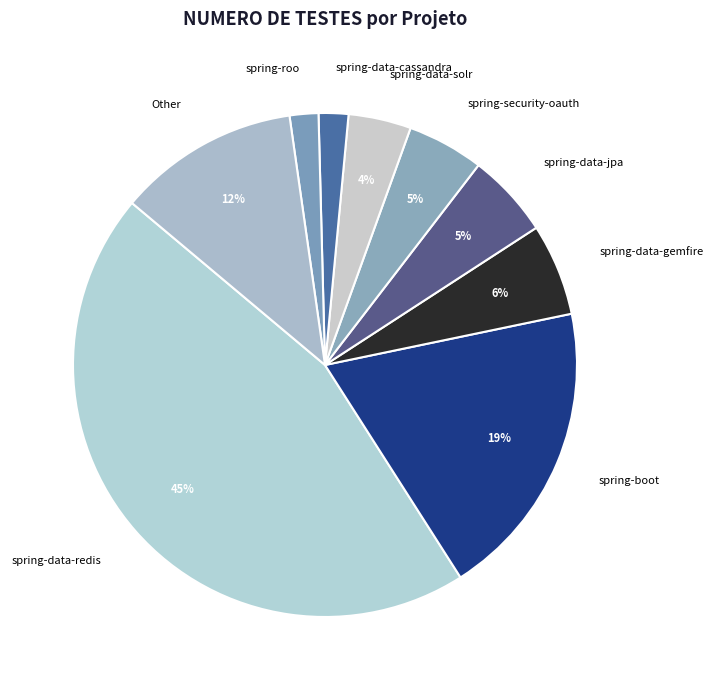

Is spring-roo the majority of the pie?

No